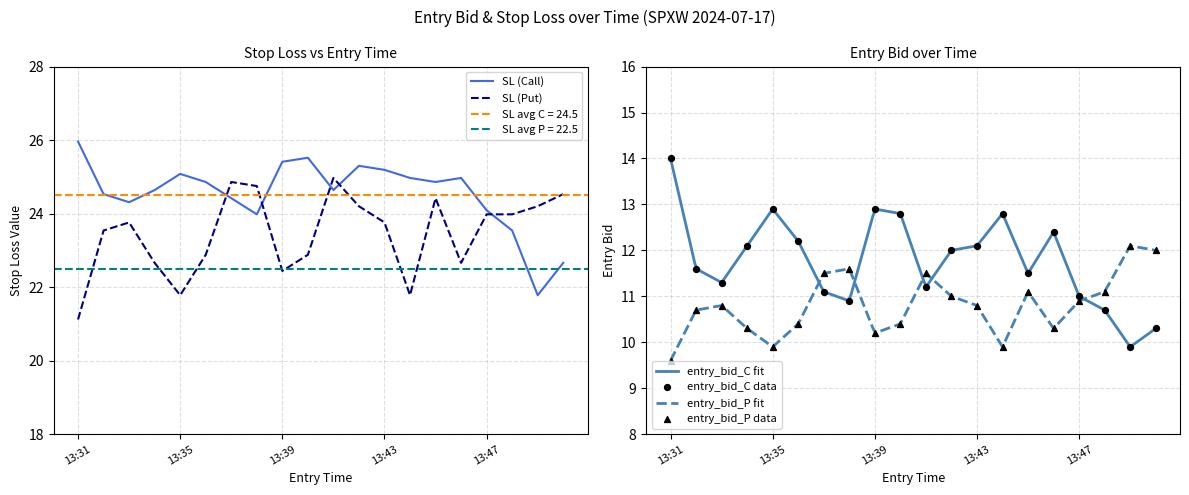

What is the highest value of the SL (Call) series?

26.0